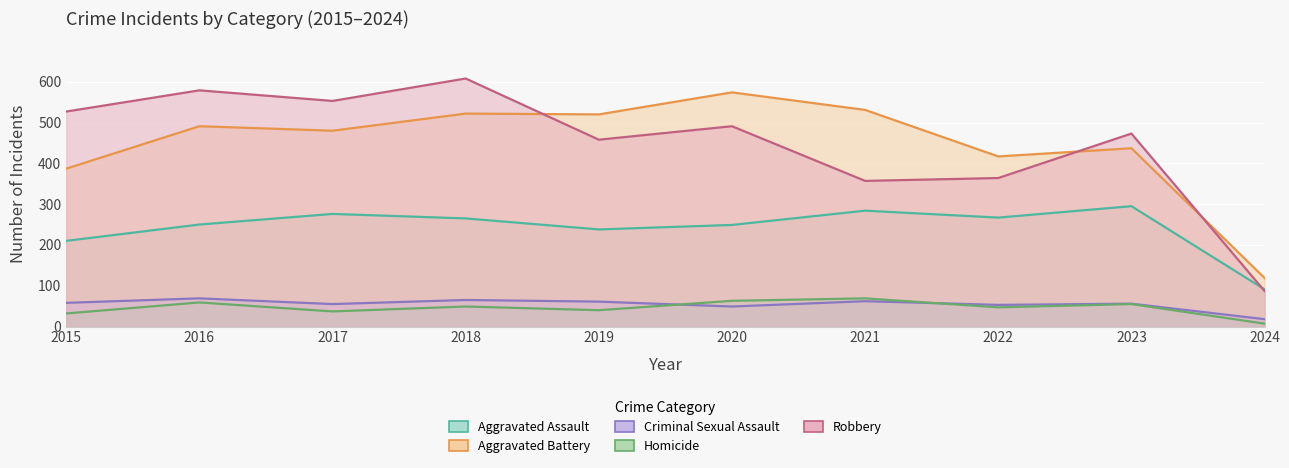

How many values in the Criminal Sexual Assault series are below 58?

5